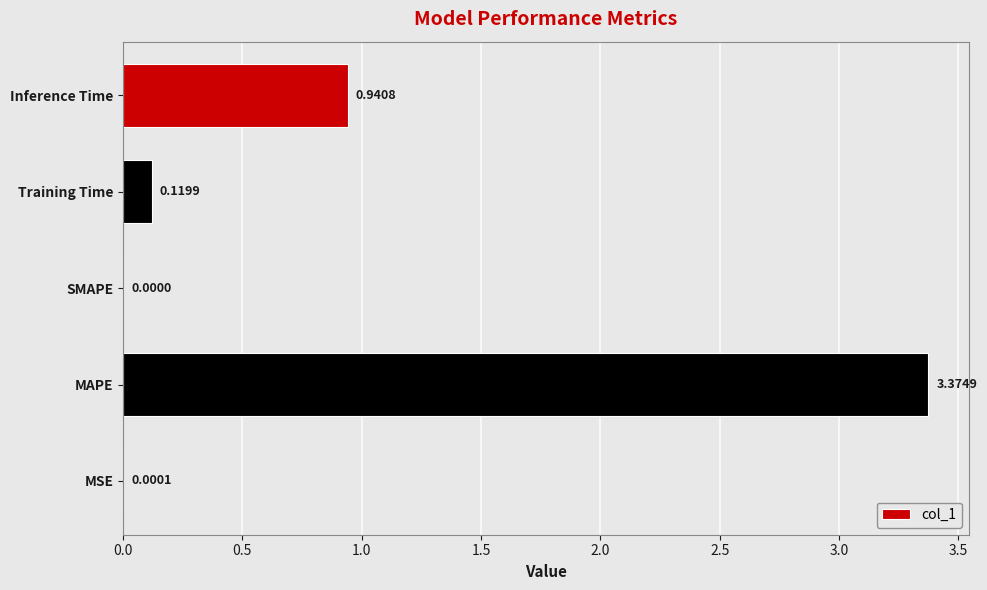

Which has a higher value, MAPE or MSE?

MAPE